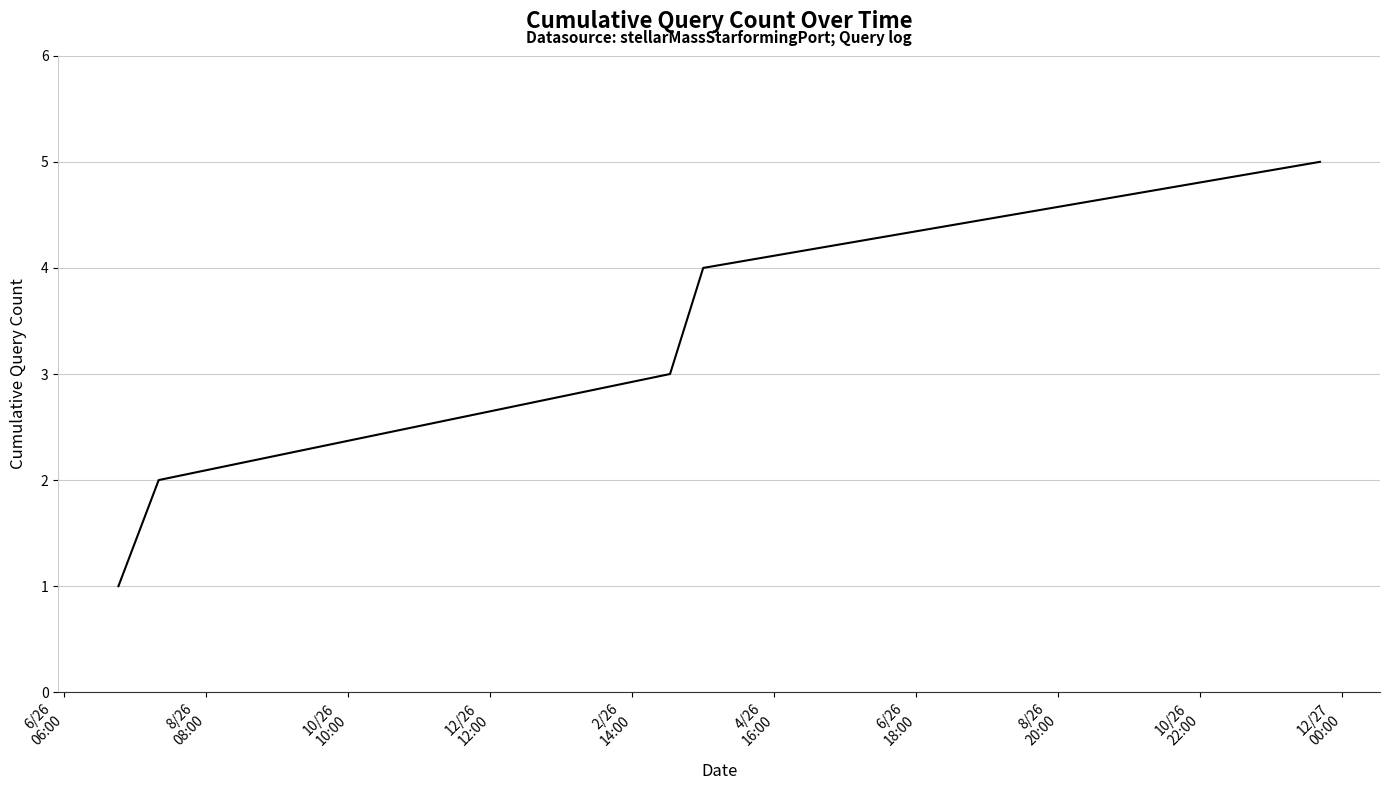

True or false: there are more than 0 points higher than both neighbors.

False